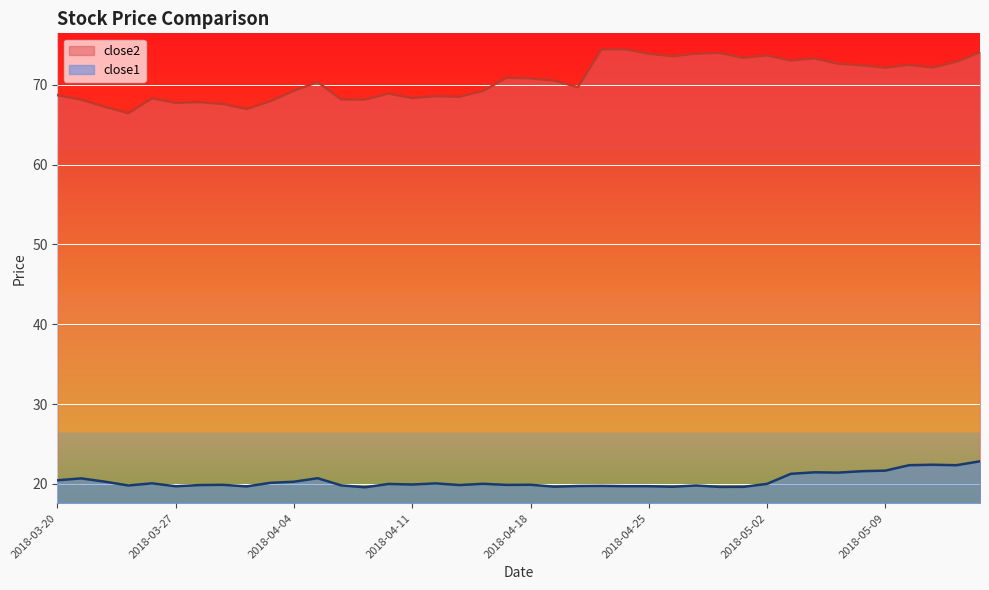

Between 2018-04-18 and 2018-04-20, which series saw the biggest shift?

close2